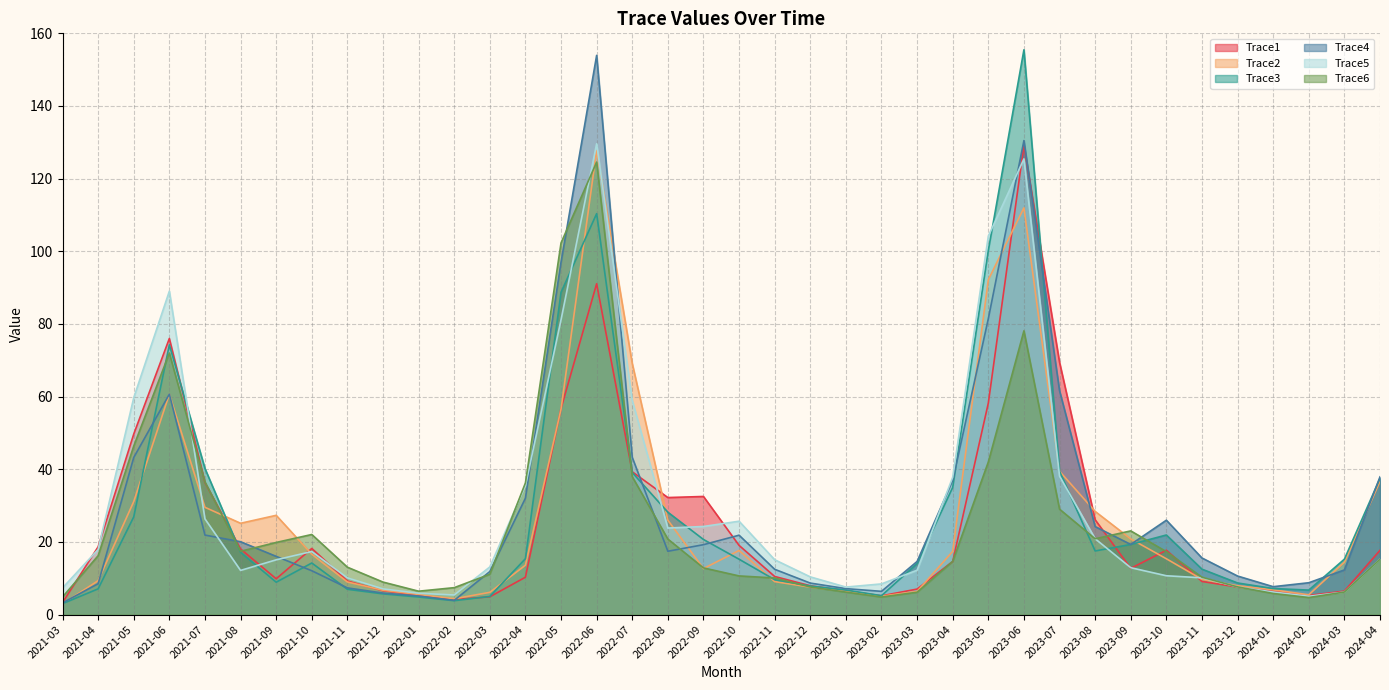

What are all the series names shown in the legend?

Trace1, Trace2, Trace3, Trace4, Trace5, Trace6